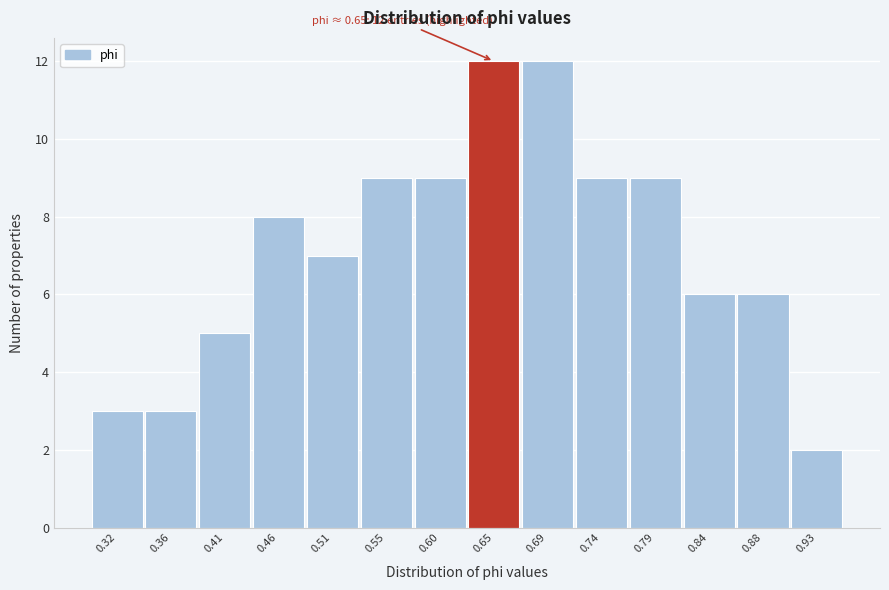

Reading right to left, transcribe all the data shown in this chart.

0.93=2	0.88=6	0.84=6	0.79=9	0.74=9	0.69=12	0.65=12	0.60=9	0.55=9	0.51=7	0.46=8	0.41=5	0.36=3	0.32=3